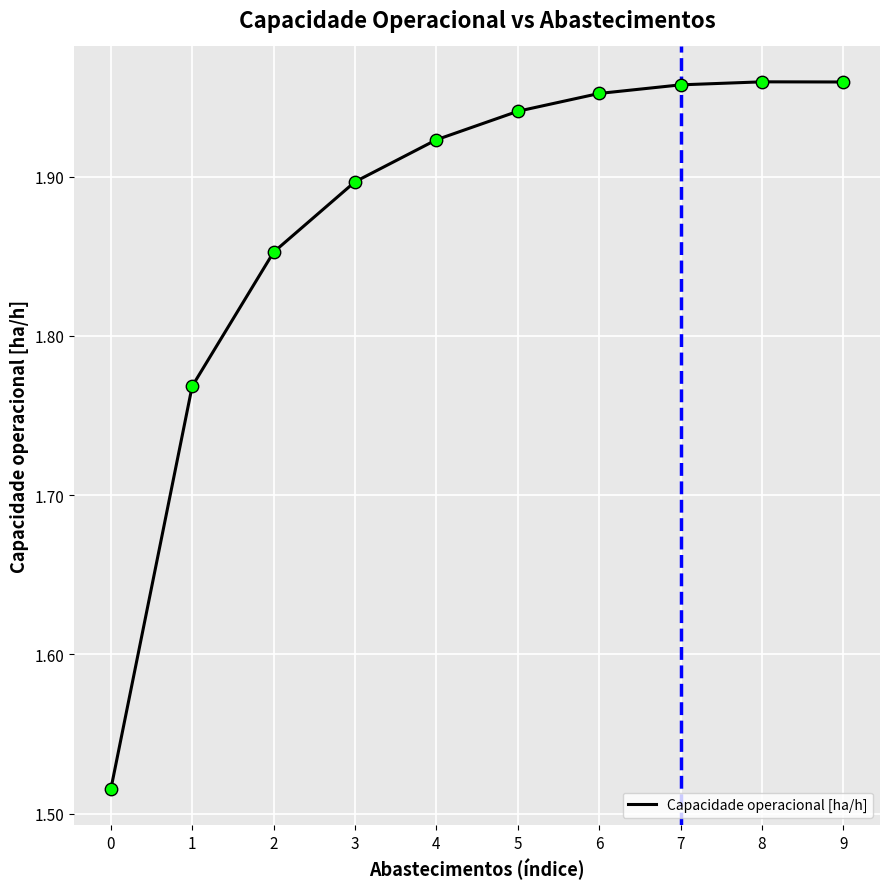

What is the ratio of the value at 4 to the value at 8?

1.0